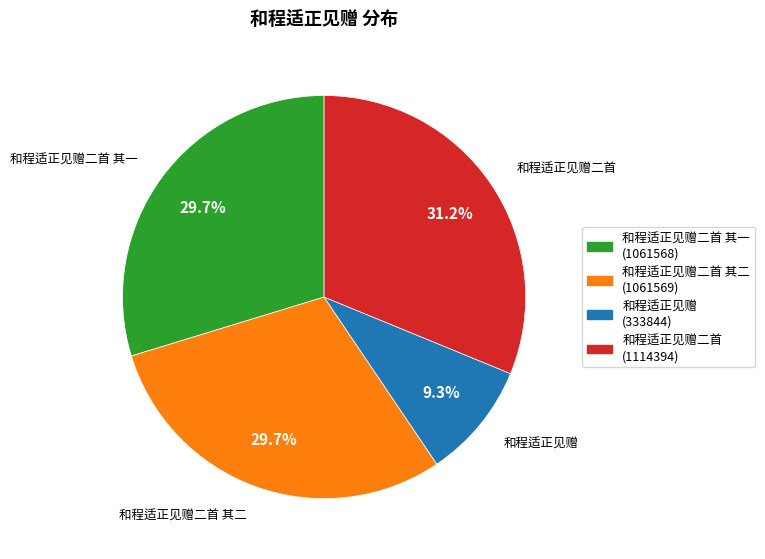

What is the ratio of the value at 和程适正见赠 to the value at 和程适正见赠二首?

0.3